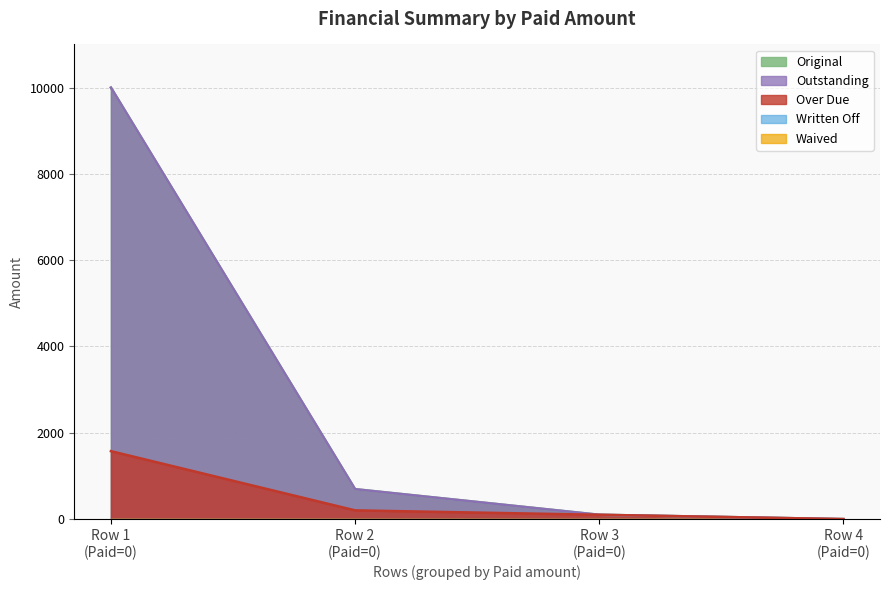

What is the sum of the Outstanding values at Row 4 (Paid=0) and Row 2 (Paid=0)?

693.6